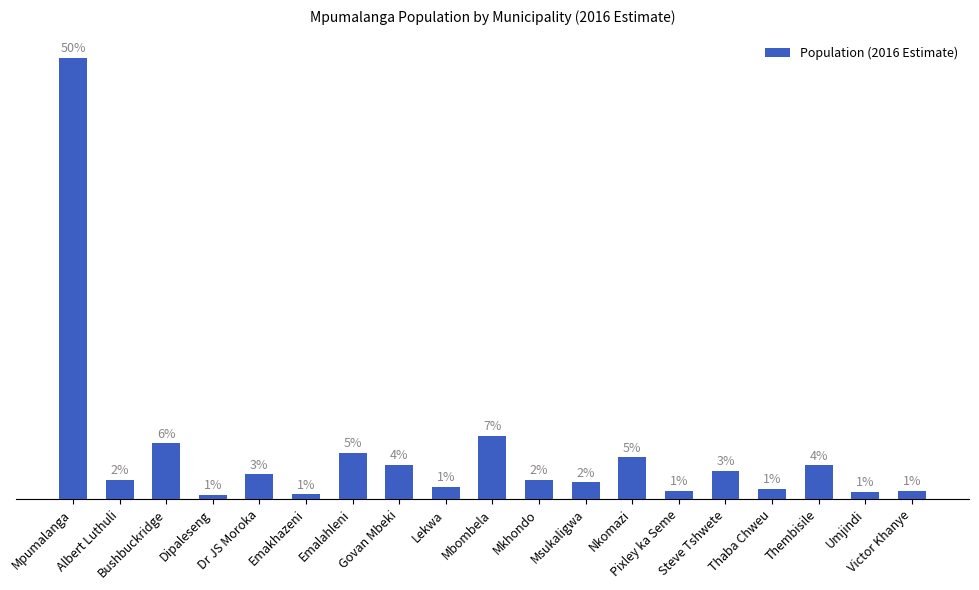

The value at Mpumalanga is 2467849. True or false?

False